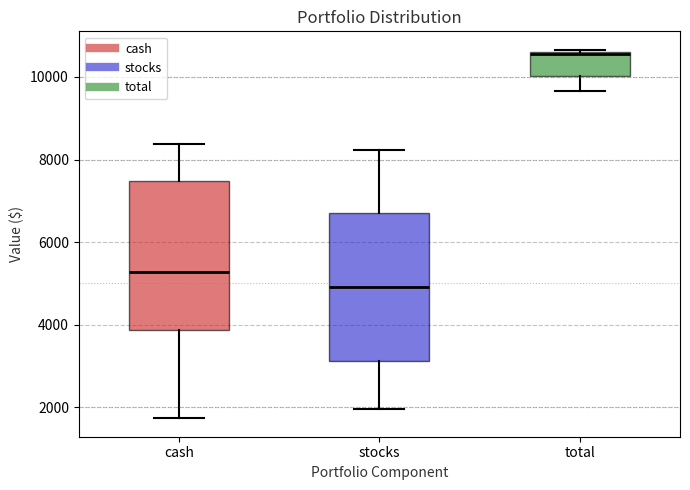

Where does the lower whisker of the box for cash end on the y-axis? The values are not printed on the chart, so give them approximately, as read against the axis.

1800